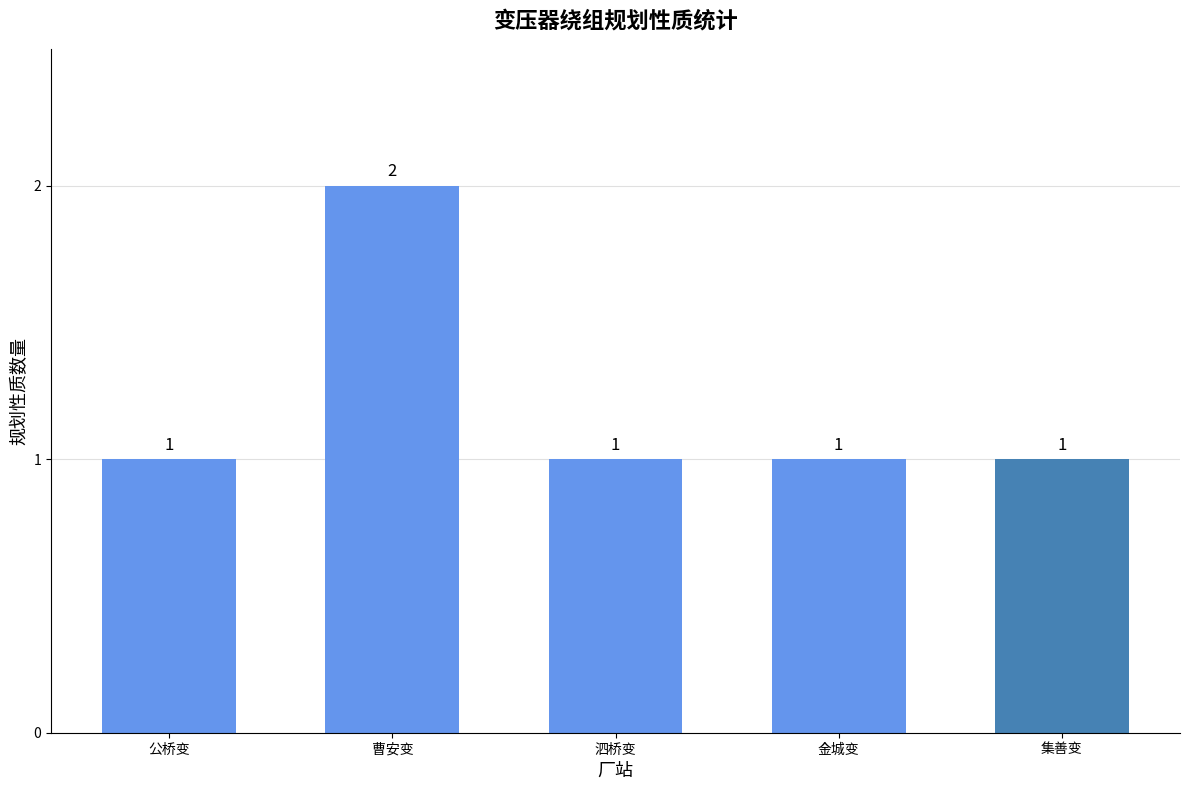

Is it true that the value at 泗桥变 is 1?

True